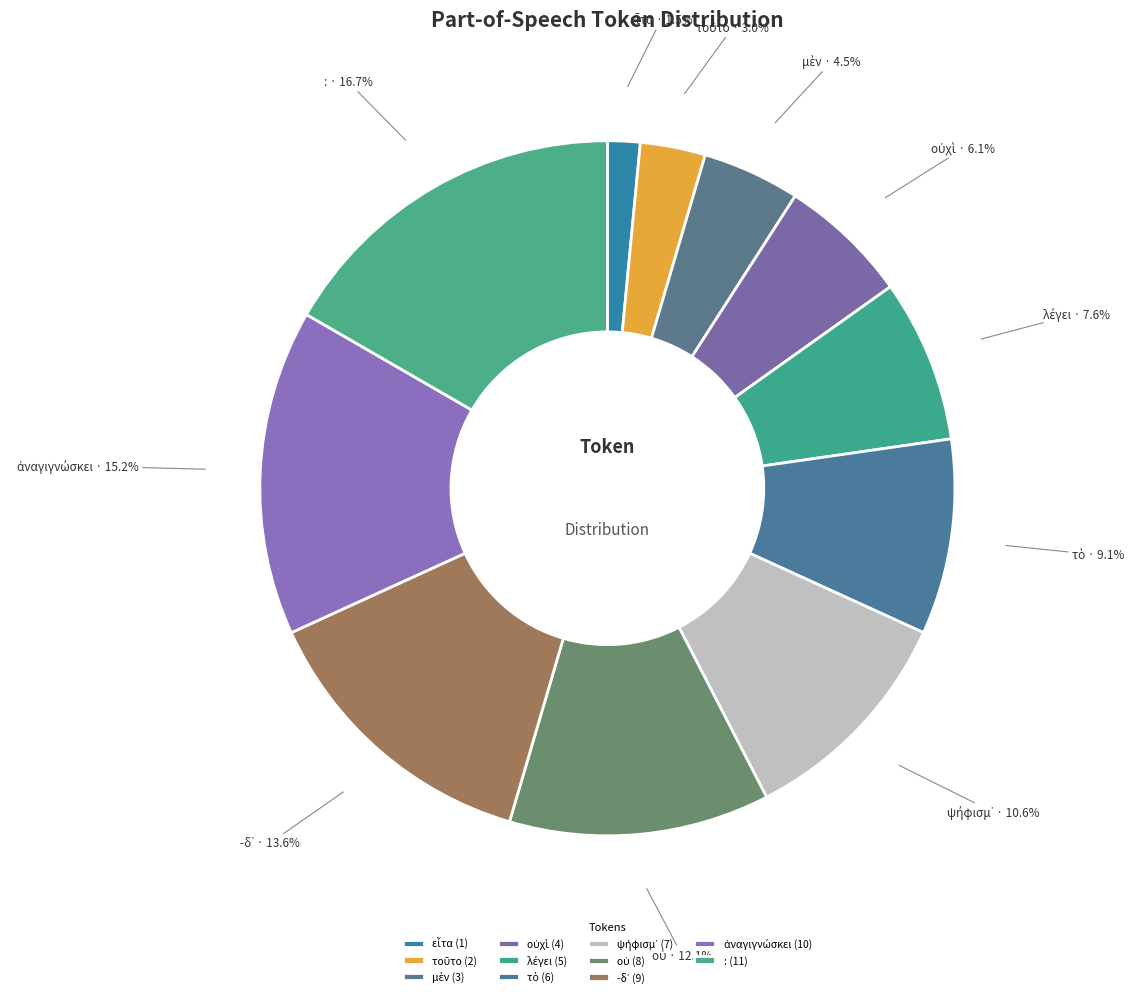

Is there any slice that represents more than half of the pie?

No